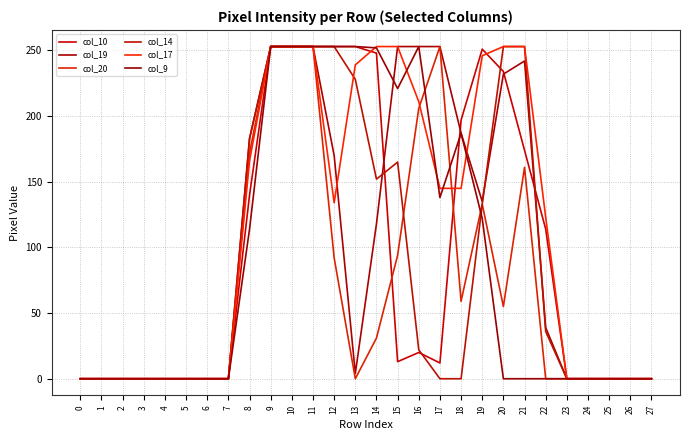

At which label is col_20 closest to 126?

19